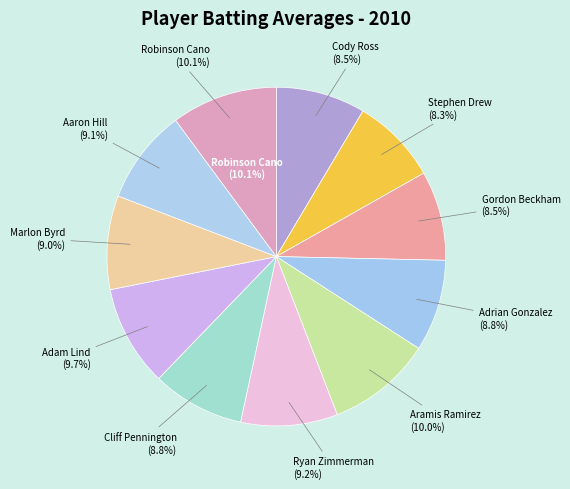

To the nearest percent, what portion does Gordon Beckham represent?

9%